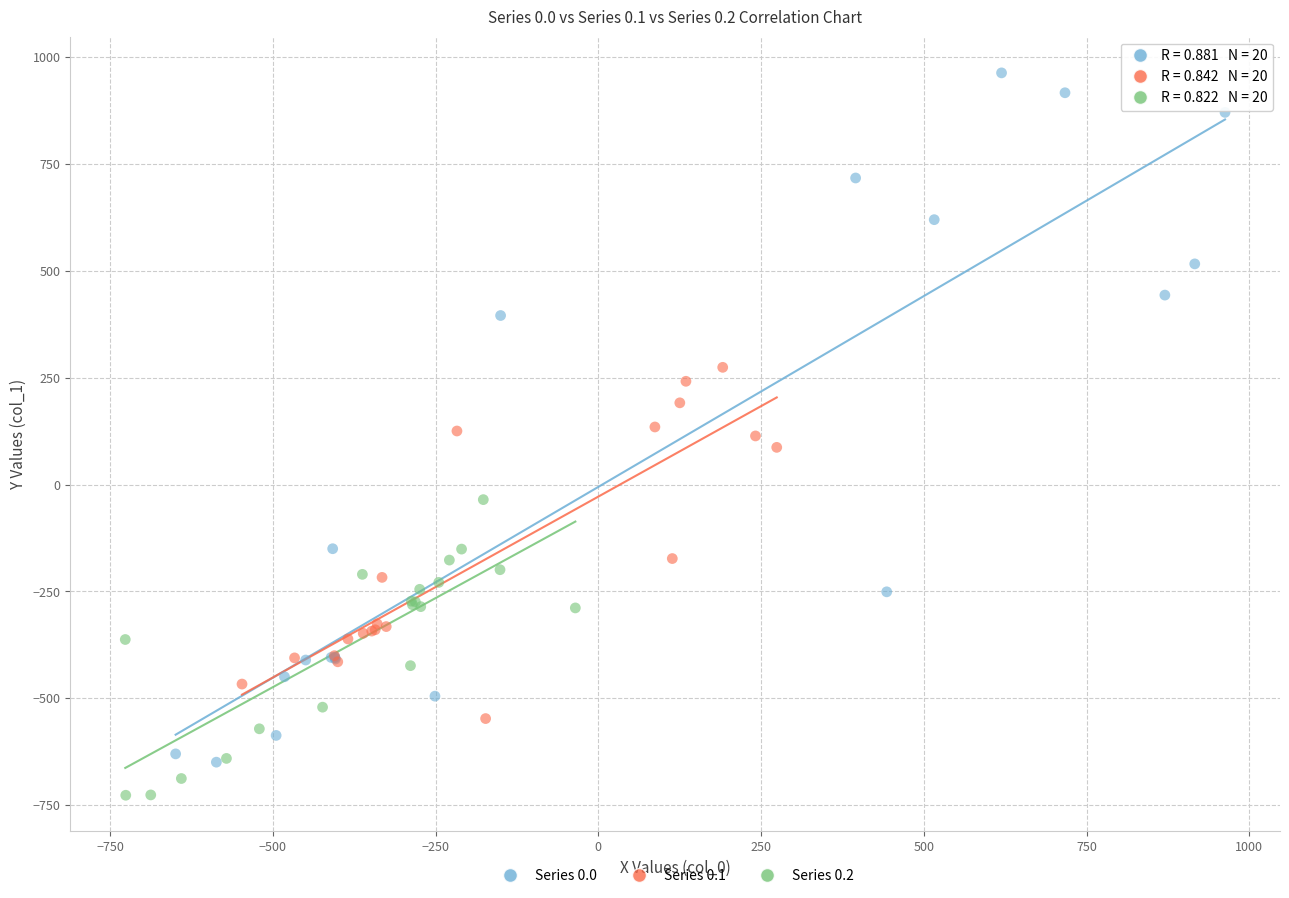

Which series reaches the minimum Y coordinate?

Series 0.2